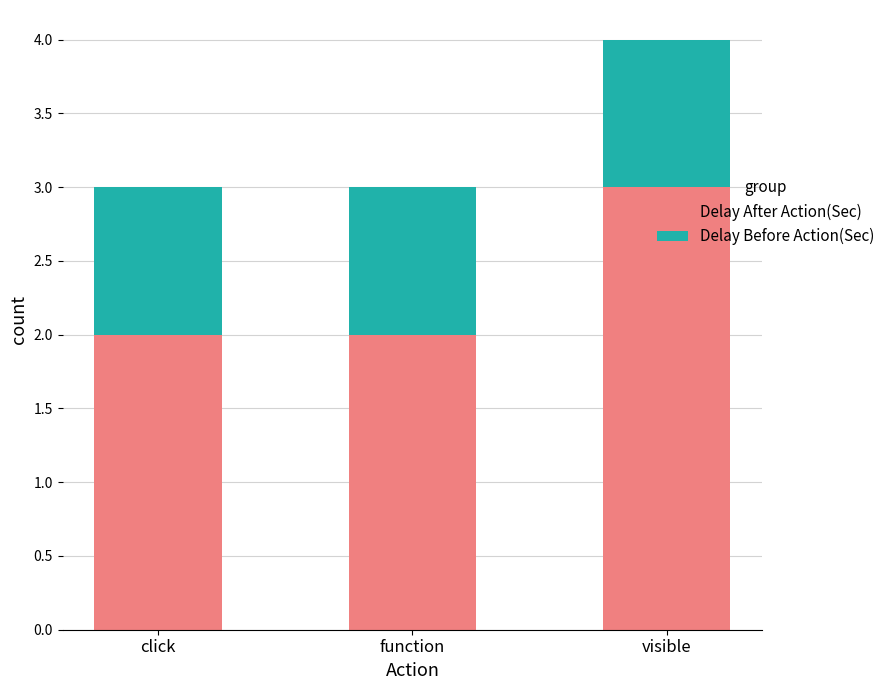

True or false: Delay After Action(Sec) has a value of 2 at visible.

False